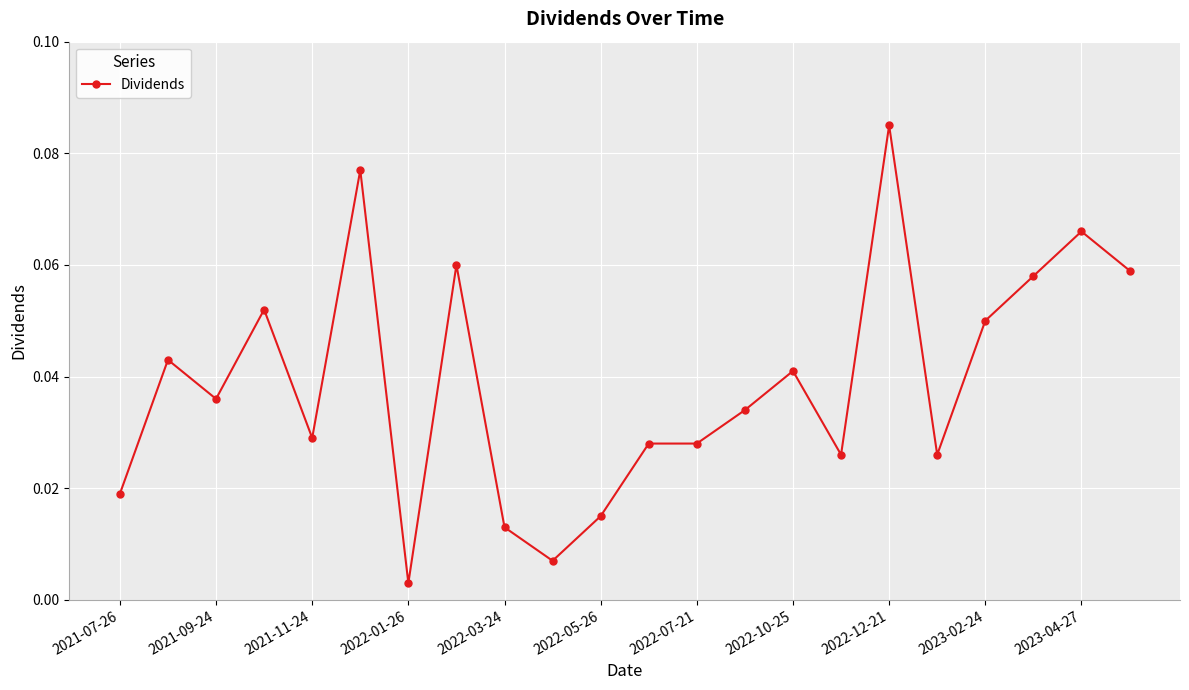

How many series are shown in this chart?

1